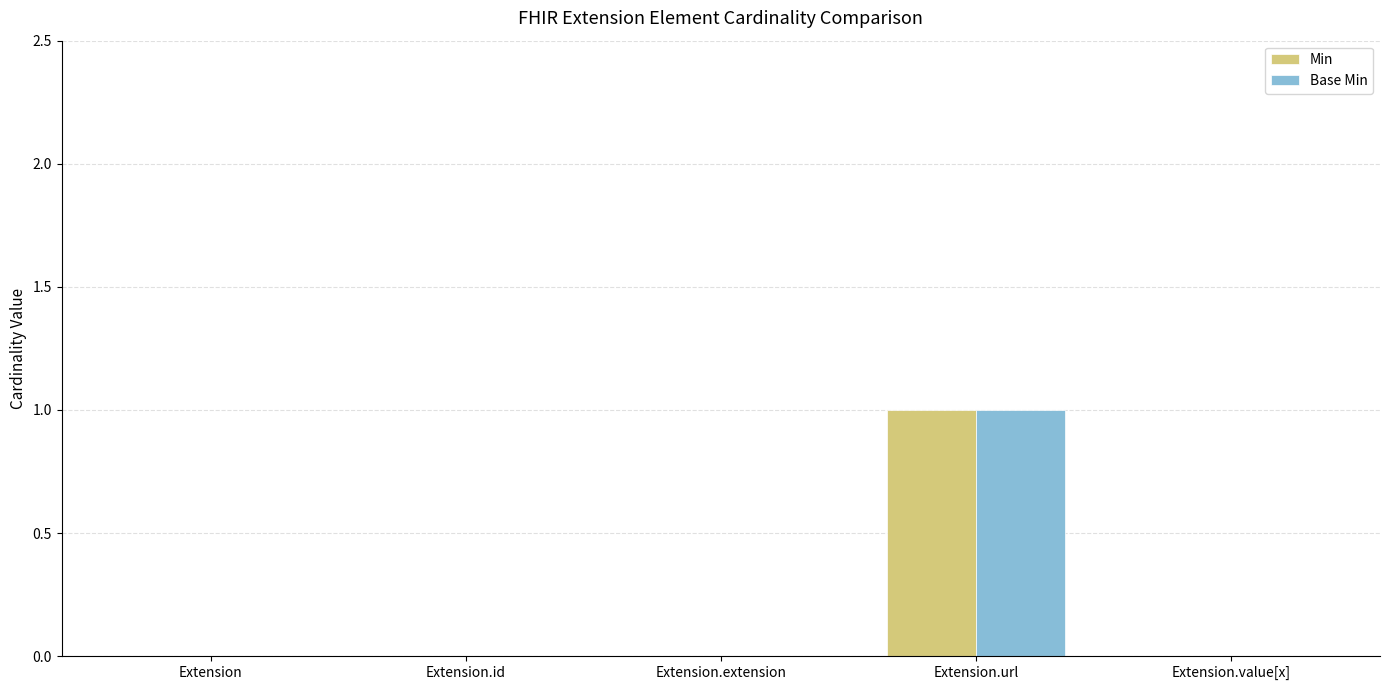

The Min series shows 0 at Extension.extension. True or false?

True